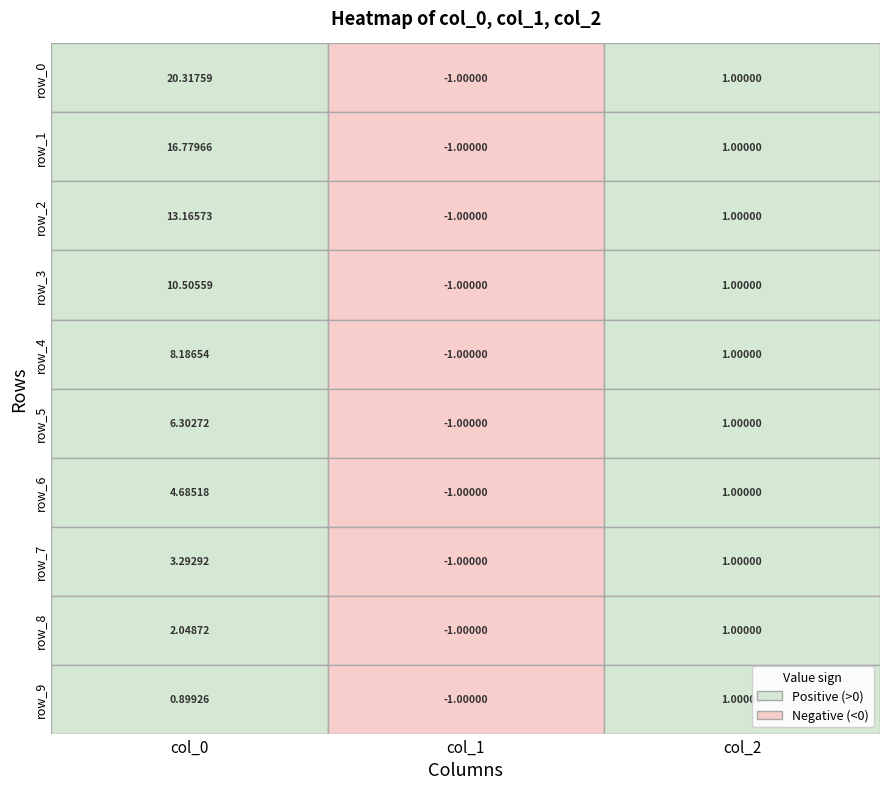

Count the number of categories in the chart.

3